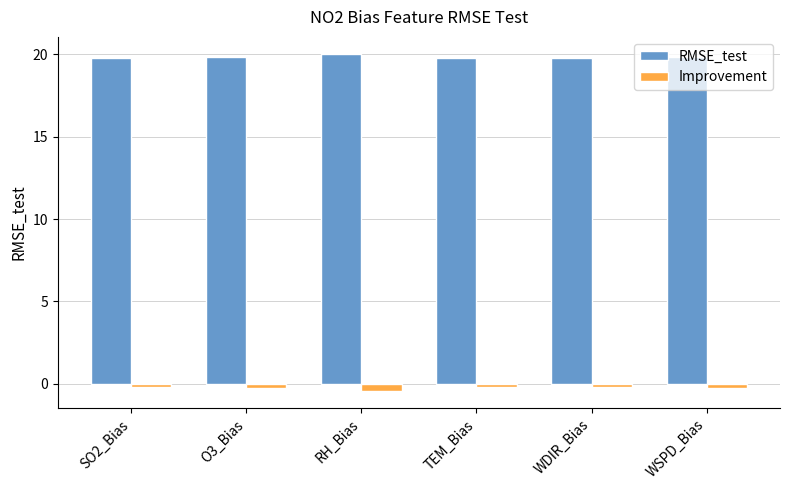

Is it true that Improvement equals -0.3 at O3_Bias?

True